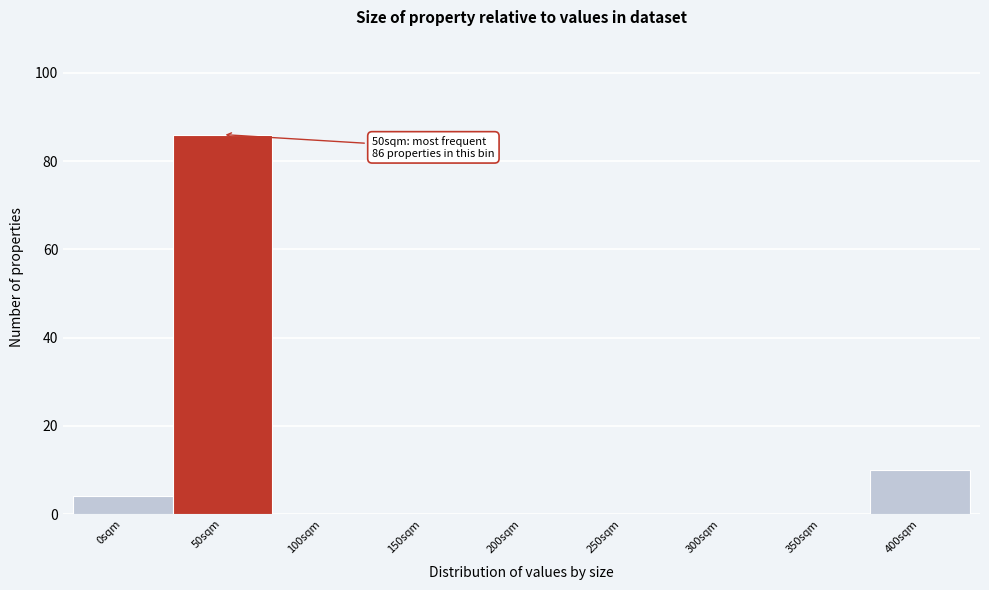

Reading left to right, what are all the values shown in this chart?

0sqm=4	50sqm=86	100sqm=0	150sqm=0	200sqm=0	250sqm=0	300sqm=0	350sqm=0	400sqm=10